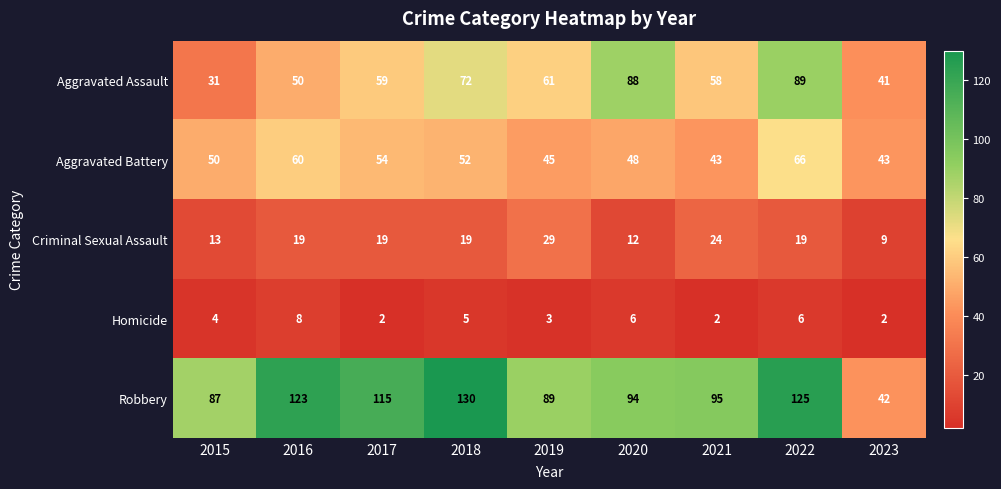

What is the difference between the Robbery values at 2018 and 2023?

88